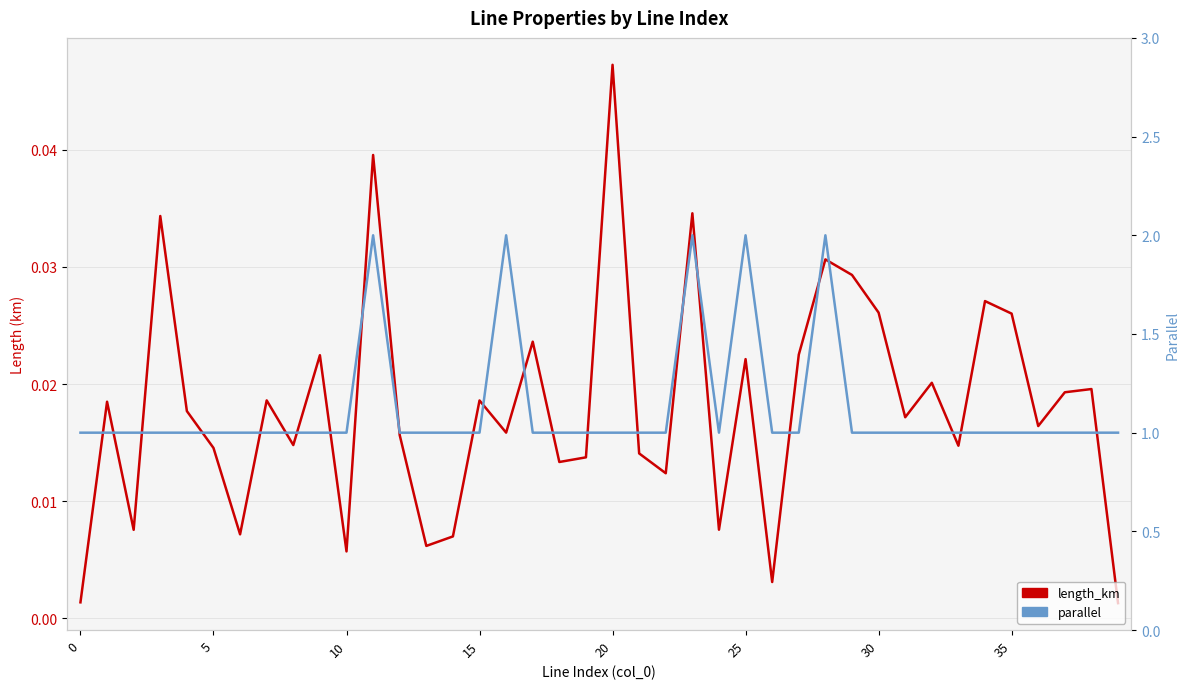

At which category is the sum across all series the highest?

11